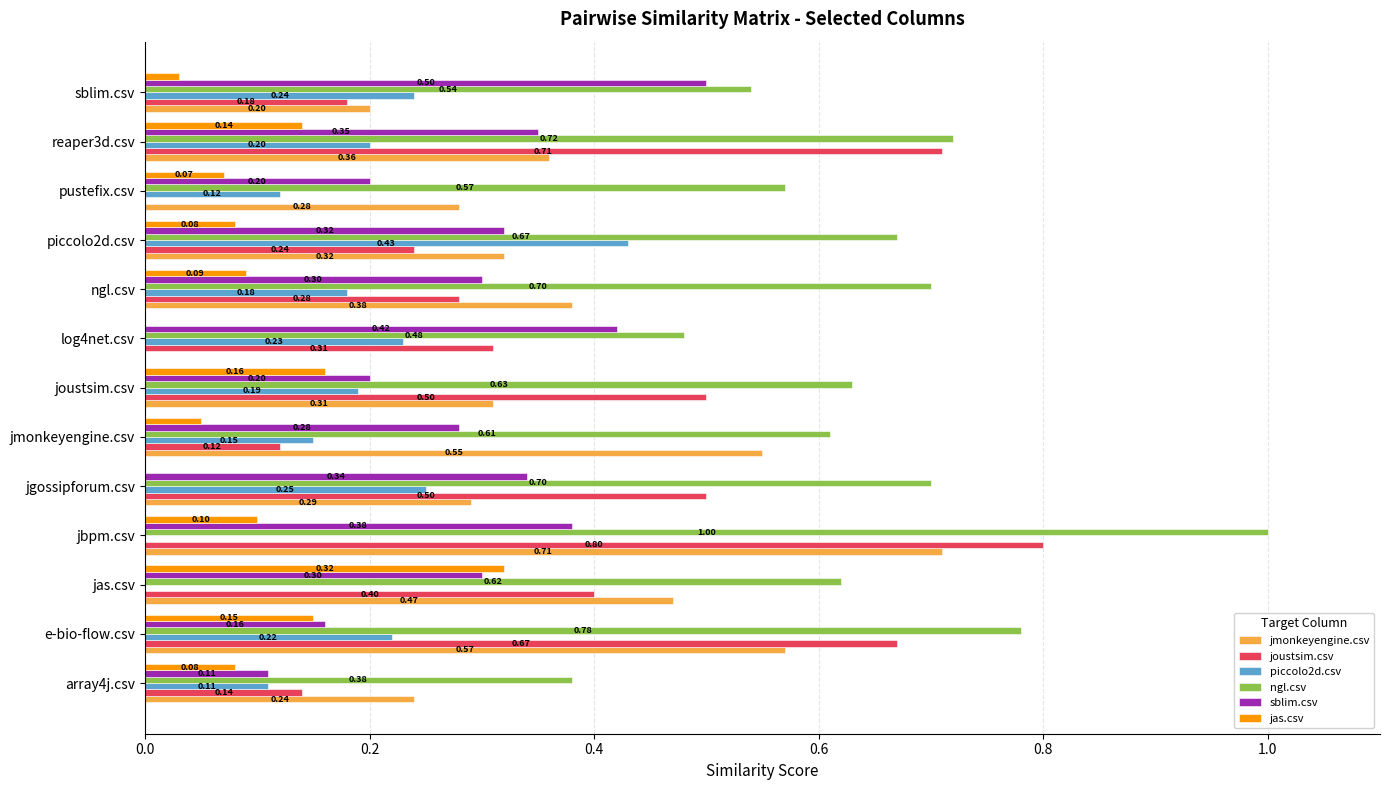

How many values in the piccolo2d.csv series exceed 0?

11